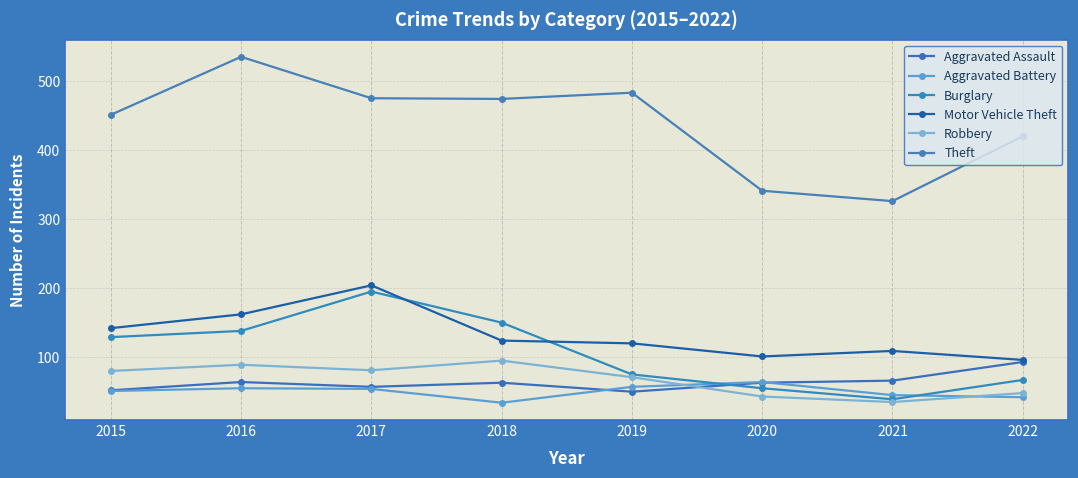

Where does the Motor Vehicle Theft series first go above 124?

2015